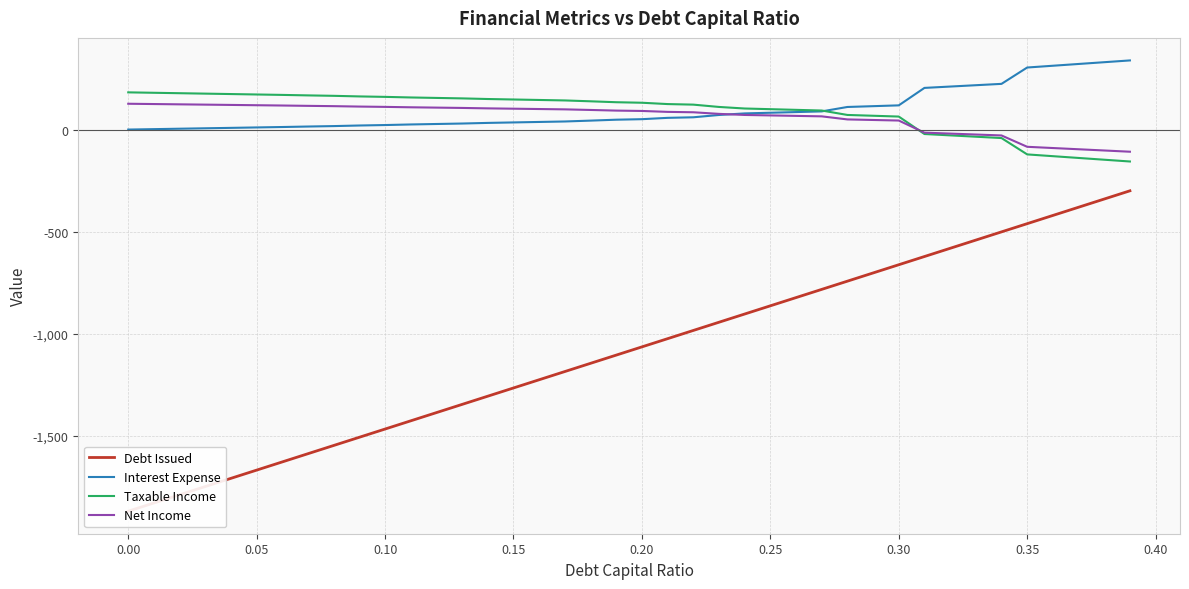

What is the highest value of the Taxable Income series?

182.2